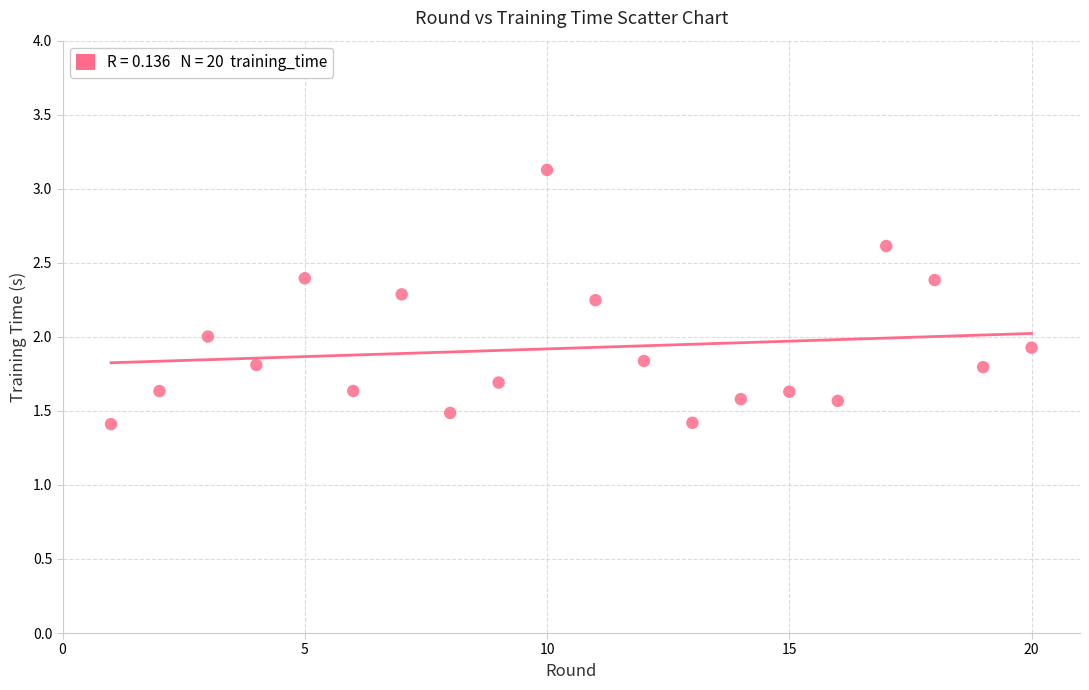

What is the range of X values (max minus min)?

19.0